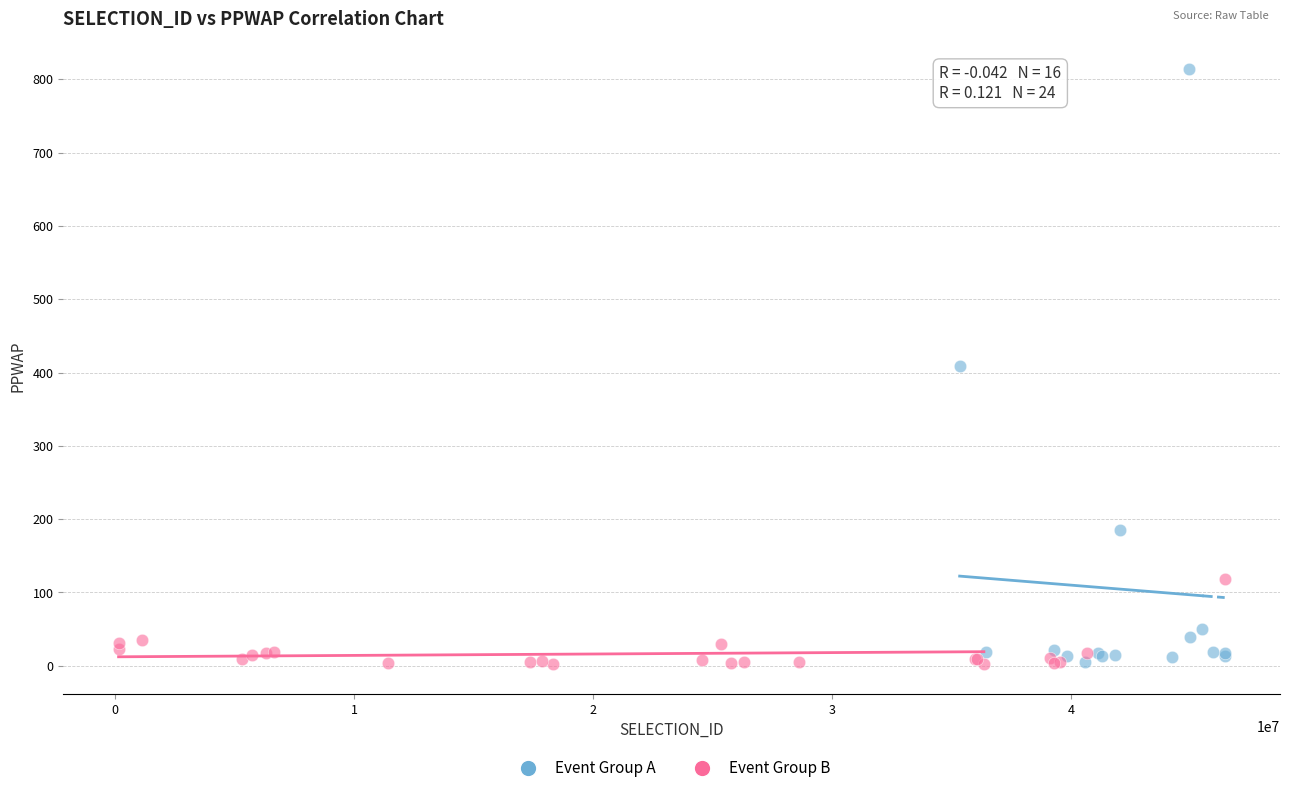

Which series has the largest Y range (max minus min)?

Event Group A